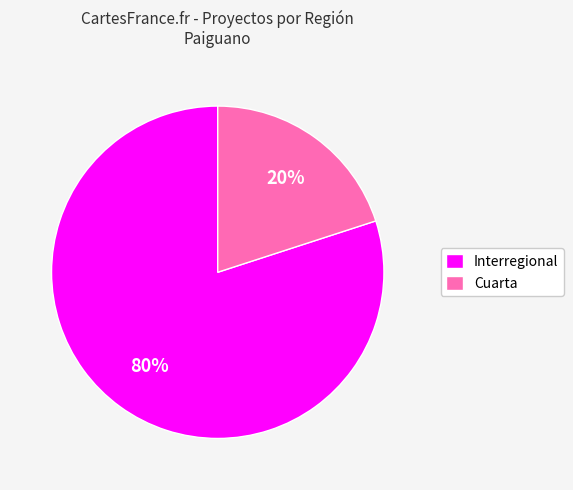

To the nearest percent, what is the difference between the Cuarta and Interregional slice percentages?

60%